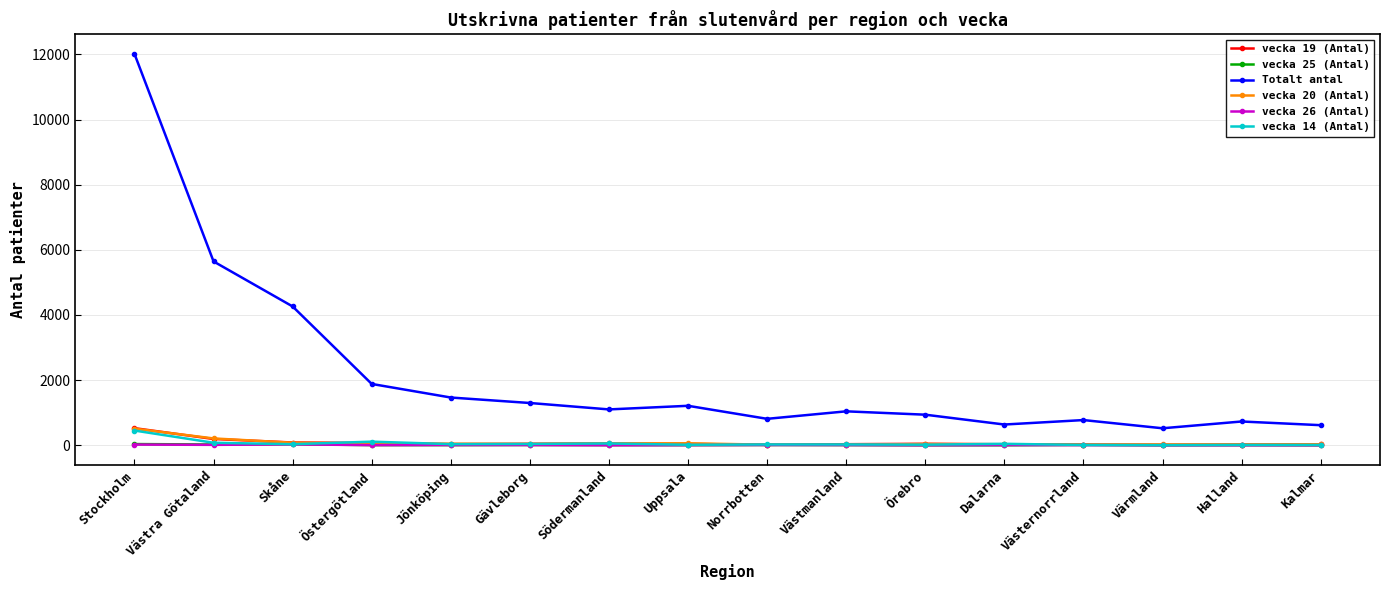

What is the difference between the maximum and minimum values in the Totalt antal series?

11495